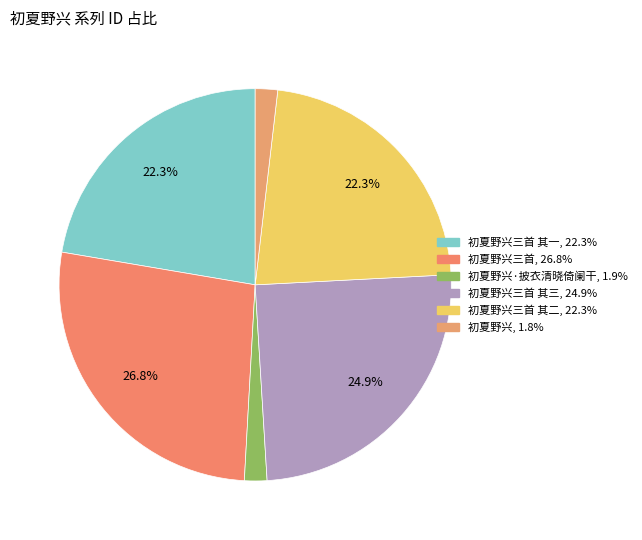

How many slices are in this pie chart?

6